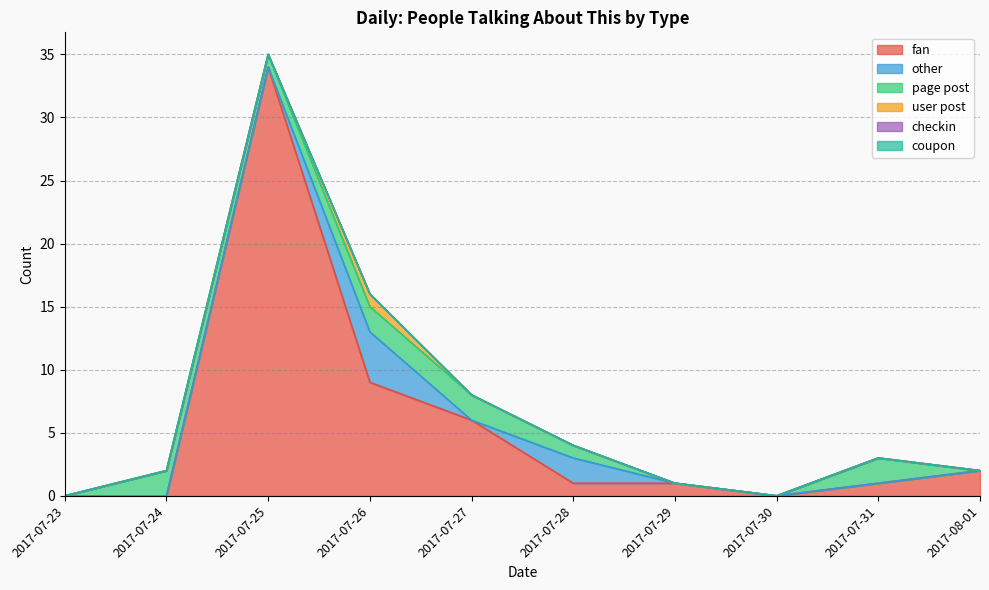

Where does the fan series first go above 1?

2017-07-25